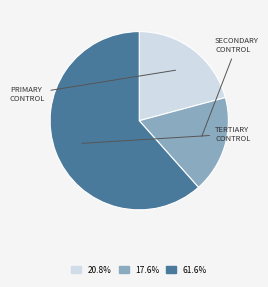

Is there any slice that represents more than half of the pie?

Yes